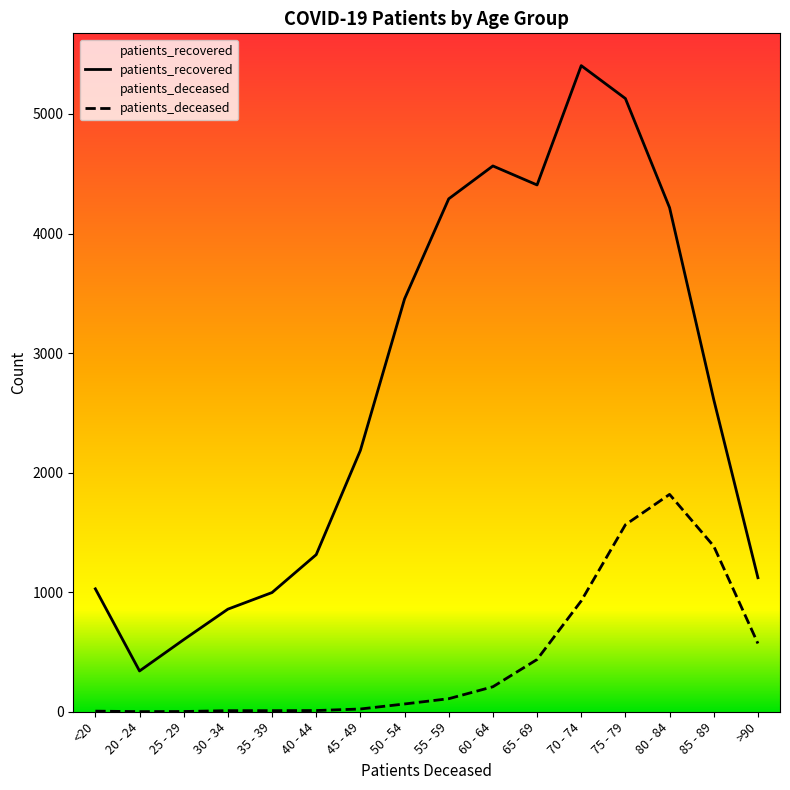

Reading right to left, extract all data points from this chart.

patients_deceased: >90=571	85 - 89=1385	80 - 84=1818	75 - 79=1564	70 - 74=927	65 - 69=437	60 - 64=209	55 - 59=109	50 - 54=65	45 - 49=23	40 - 44=10	35 - 39=9	30 - 34=9	25 - 29=2	20 - 24=1	<20=5
patients_recovered: >90=1121	85 - 89=2611	80 - 84=4216	75 - 79=5129	70 - 74=5404	65 - 69=4406	60 - 64=4565	55 - 59=4290	50 - 54=3453	45 - 49=2186	40 - 44=1314	35 - 39=997	30 - 34=858	25 - 29=603	20 - 24=341	<20=1028